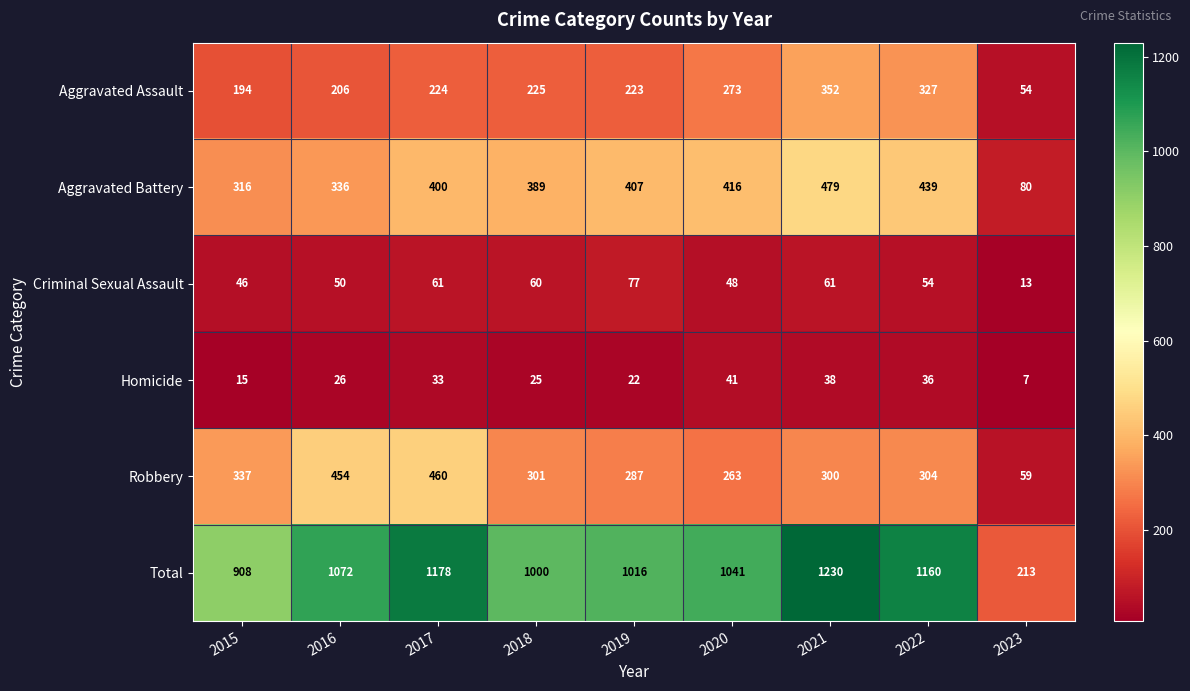

What is the spread (max minus min) of values at 2021?

1192